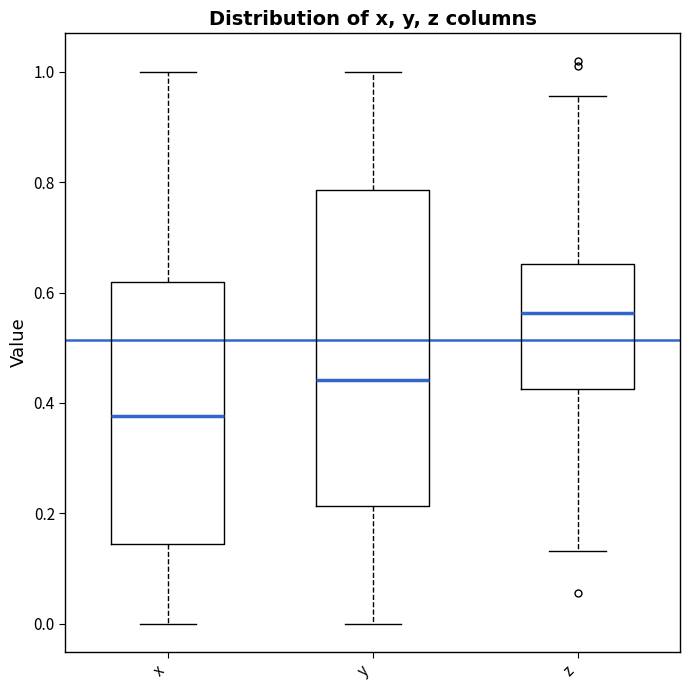

Reading left to right, transcribe this box plot: for each box, give where its median line is, the range the box spans, and where its two whiskers end, as read against the y-axis. The values are not printed on the chart, so give them approximately, as read against the axis.

x: median 0.38, box 0.14 to 0.62, whiskers 0.00 to 1.00
y: median 0.44, box 0.22 to 0.78, whiskers 0.00 to 1.00
z: median 0.56, box 0.42 to 0.66, whiskers 0.14 to 0.96